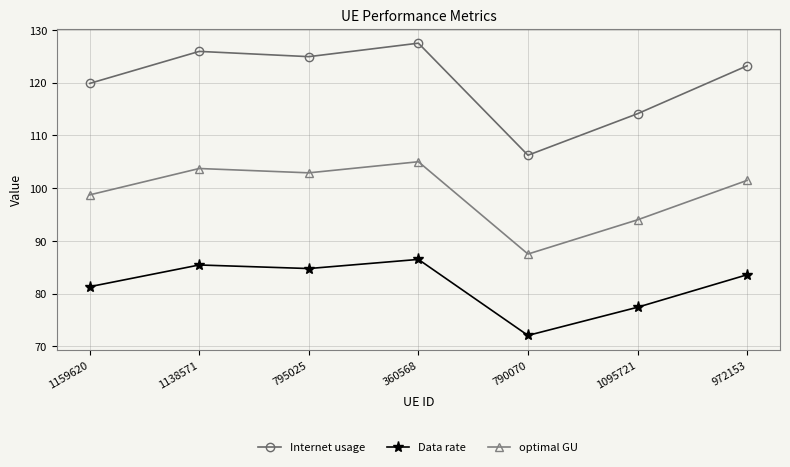

How many interior local valleys does the Data rate series have?

2